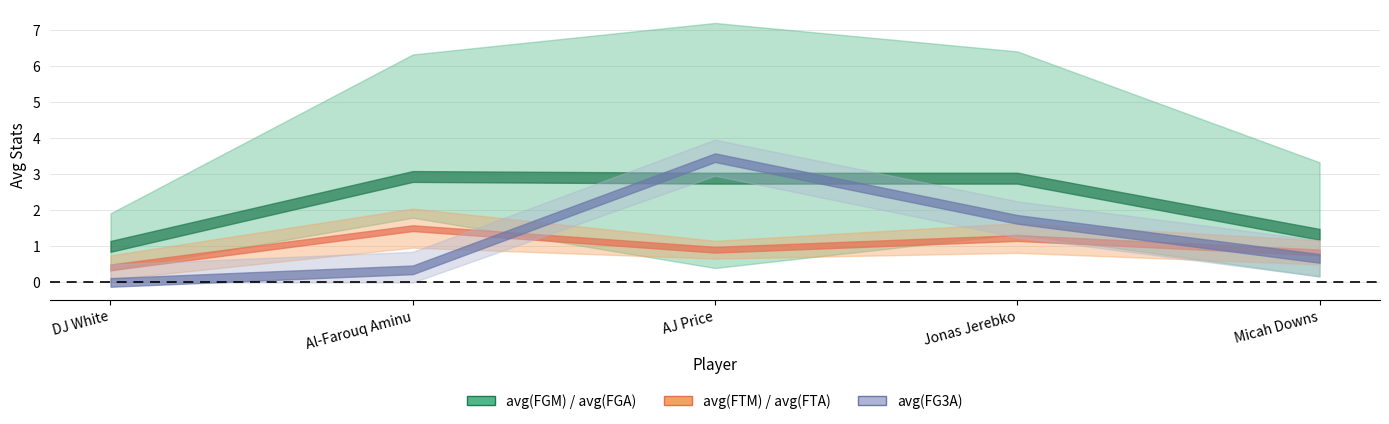

What is the sum of all avg(FGM) values?

11.1